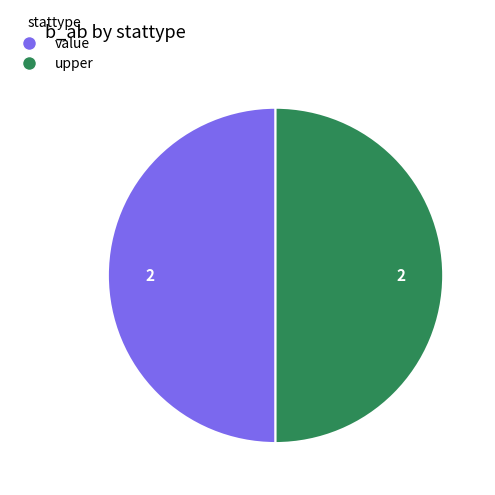

True or false: upper accounts for 36% of the total.

False